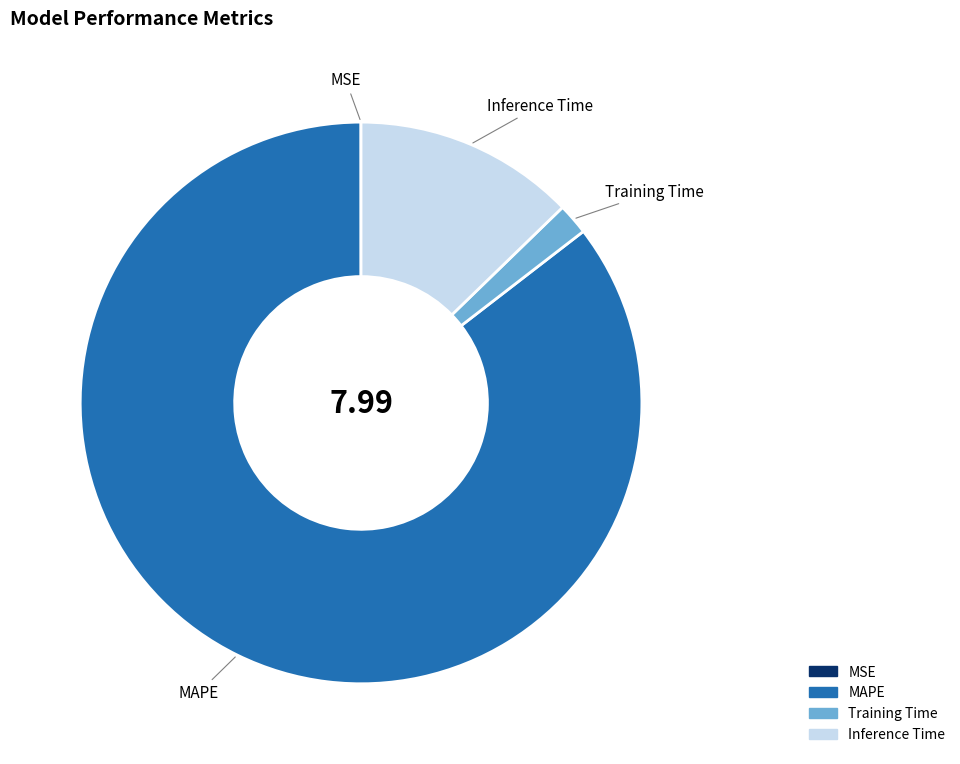

What is the largest slice in the pie chart?

MAPE